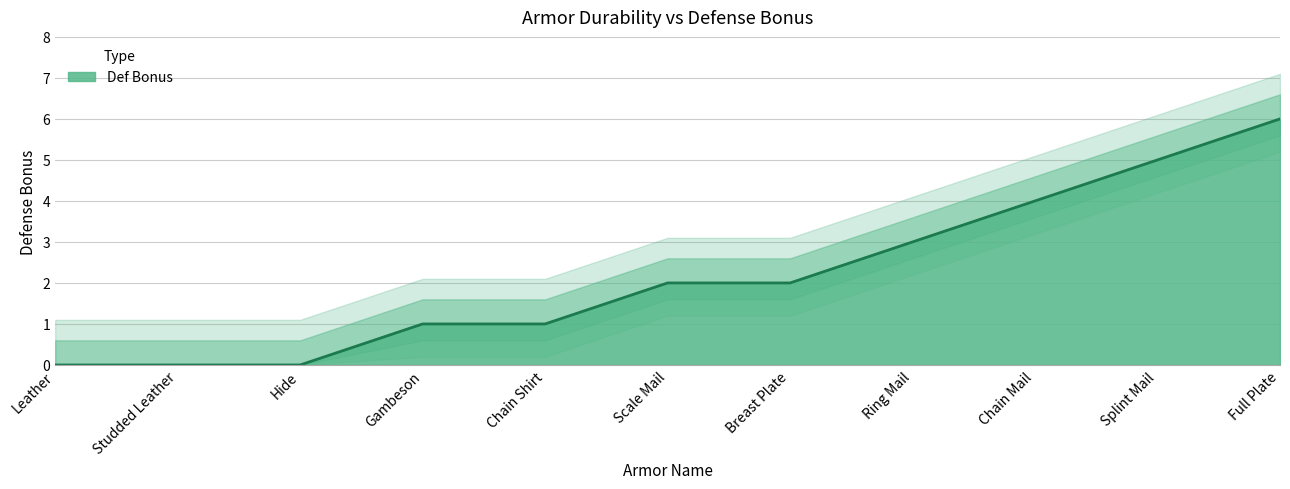

Reading left to right, extract all data points from this chart.

Leather=0	Studded Leather=0	Hide=0	Gambeson=1	Chain Shirt=1	Scale Mail=2	Breast Plate=2	Ring Mail=3	Chain Mail=4	Splint Mail=5	Full Plate=6